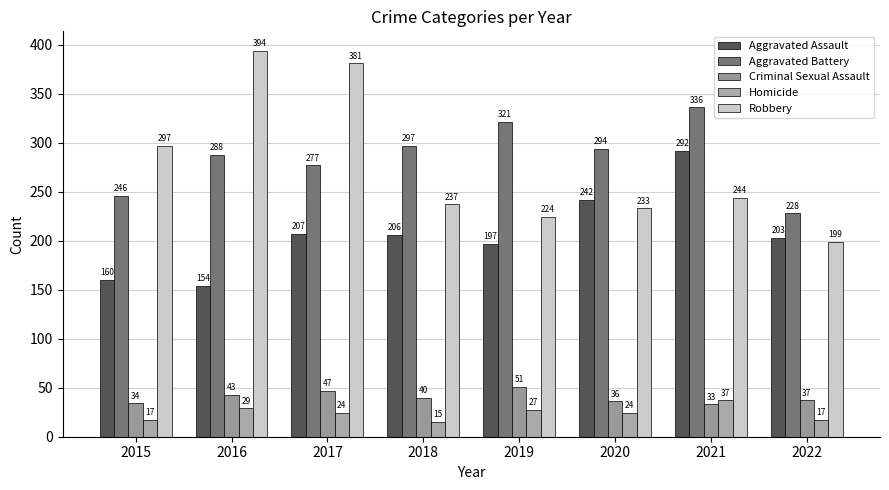

Reading left to right, list all the values displayed in this chart.

Aggravated Assault: 2015=160	2016=154	2017=207	2018=206	2019=197	2020=242	2021=292	2022=203
Aggravated Battery: 2015=246	2016=288	2017=277	2018=297	2019=321	2020=294	2021=336	2022=228
Criminal Sexual Assault: 2015=34	2016=43	2017=47	2018=40	2019=51	2020=36	2021=33	2022=37
Homicide: 2015=17	2016=29	2017=24	2018=15	2019=27	2020=24	2021=37	2022=17
Robbery: 2015=297	2016=394	2017=381	2018=237	2019=224	2020=233	2021=244	2022=199